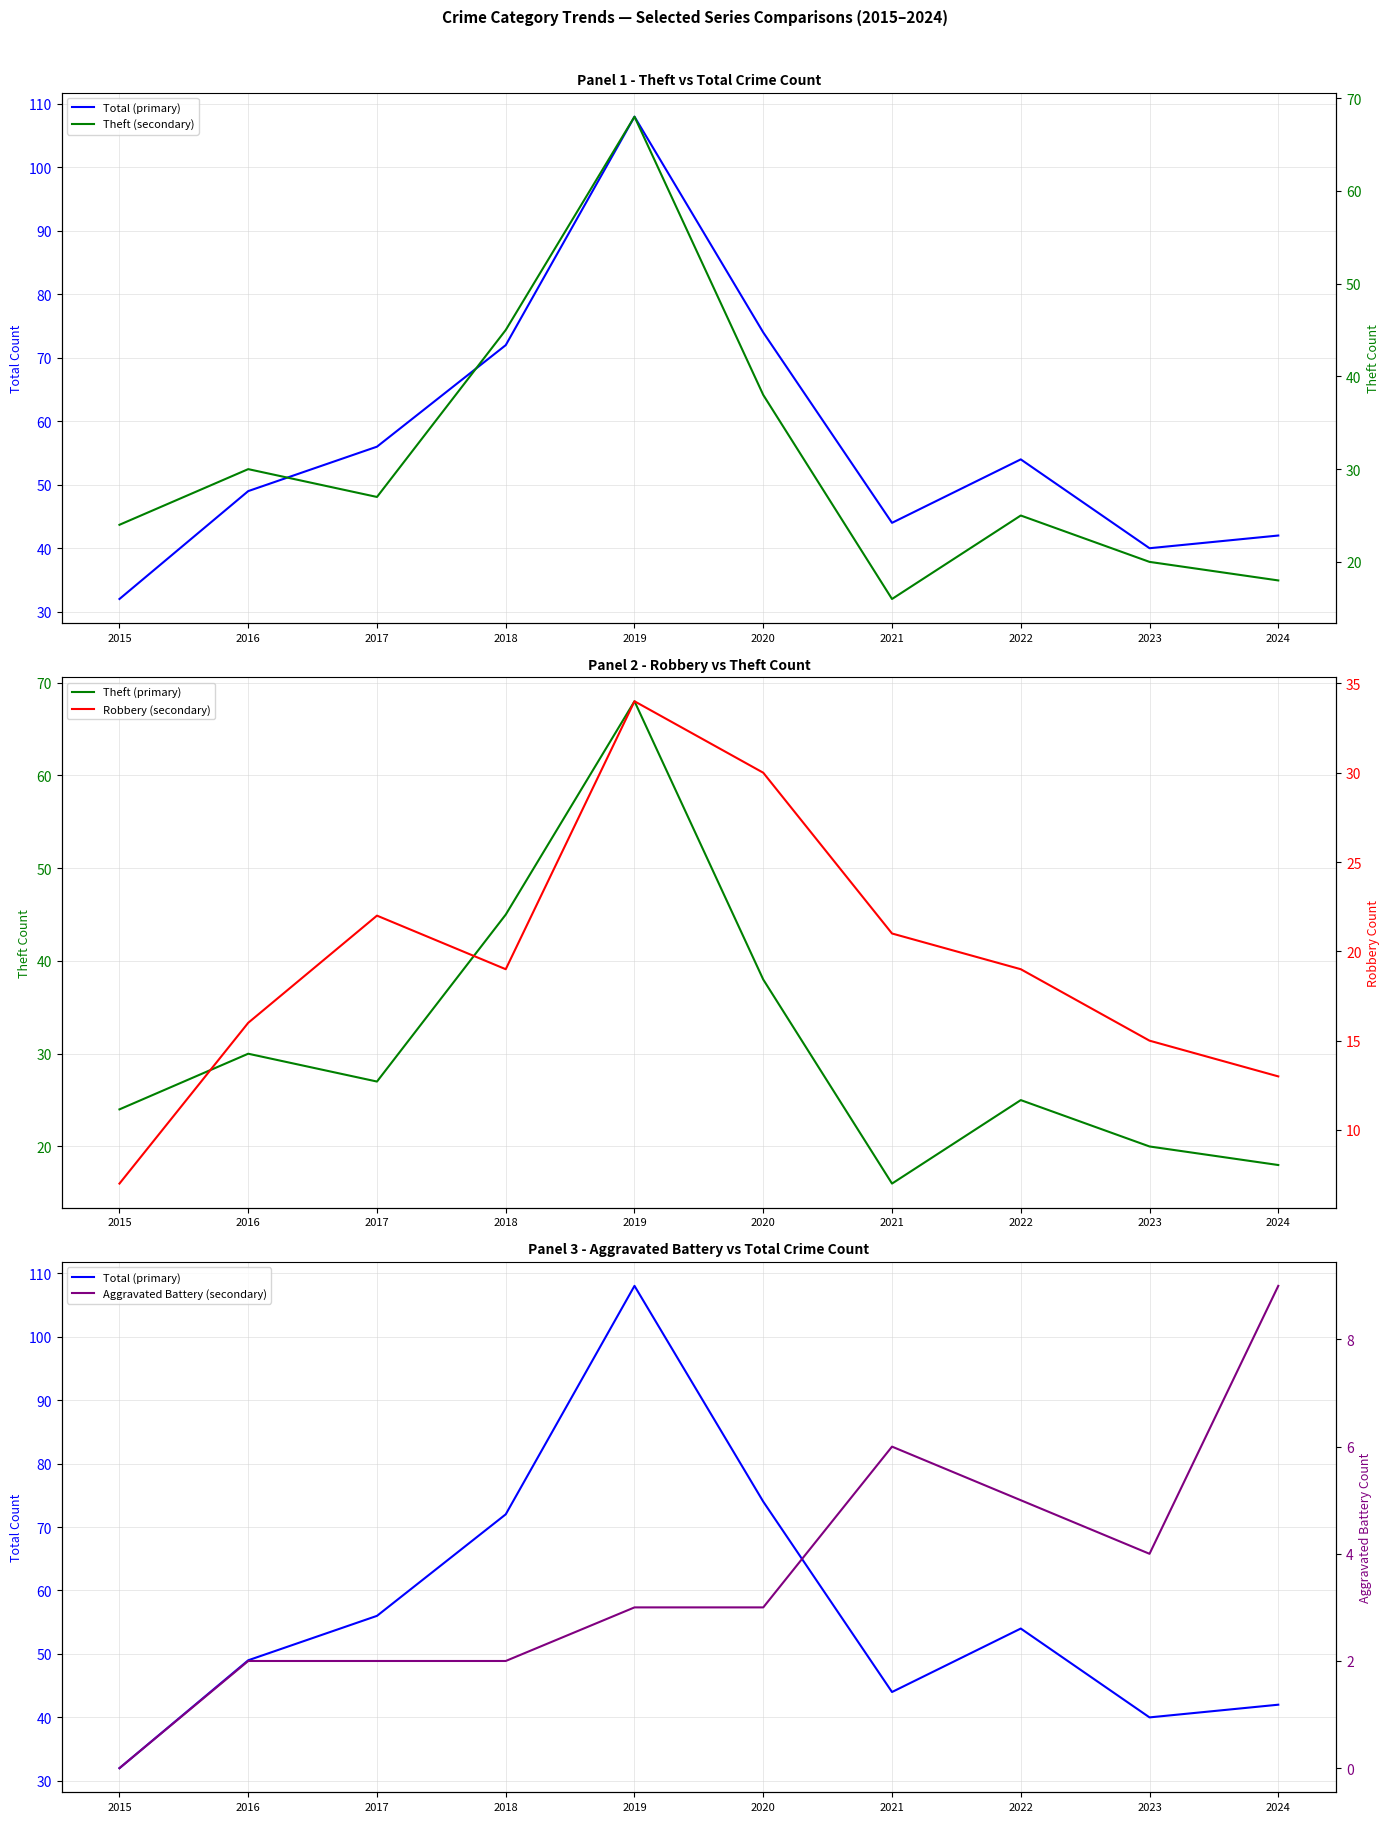

Where is the first local minimum for Aggravated Battery (secondary)?

2023